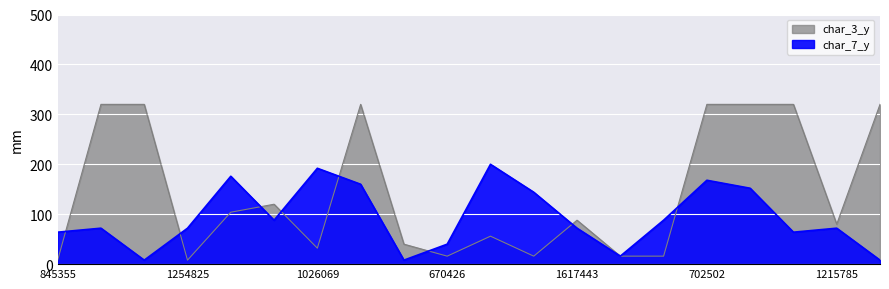

What is the minimum value shown in the chart?

8